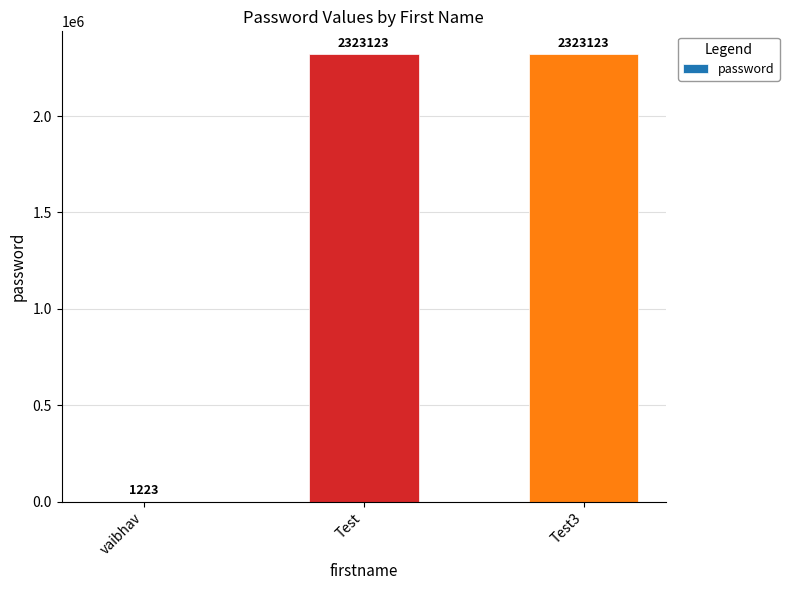

The chart shows a value of 2323123 at Test. True or false?

True